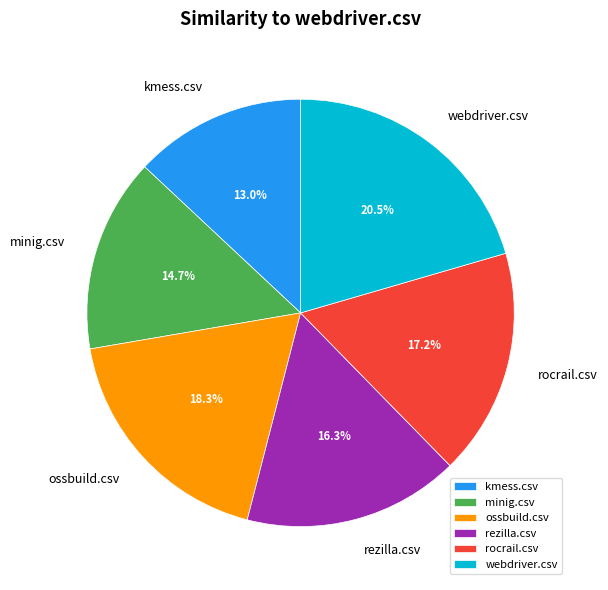

True or false: kmess.csv accounts for 23% of the total.

False